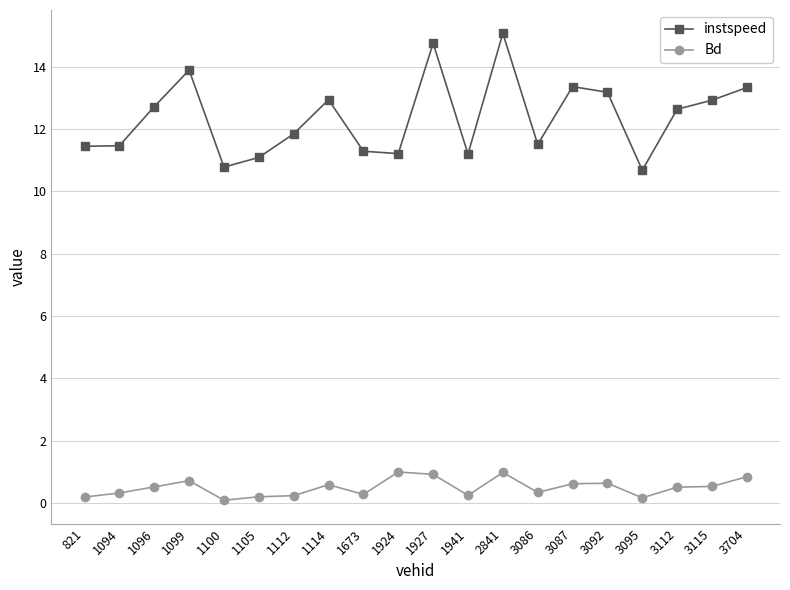

List the series in order of their peak value, lowest first.

Bd, instspeed